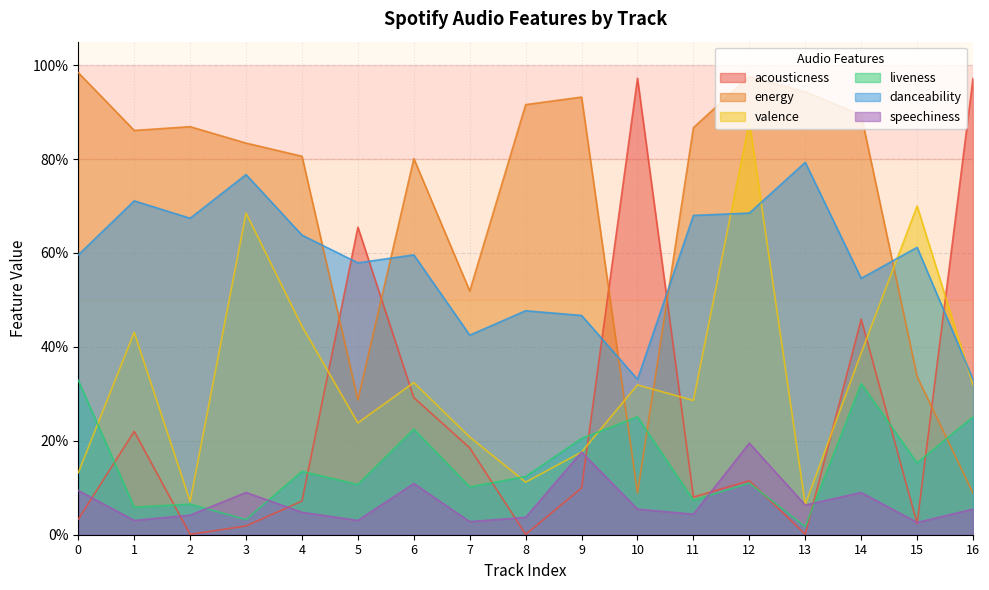

What is the value of the liveness point at the 2nd from the left?

0.1